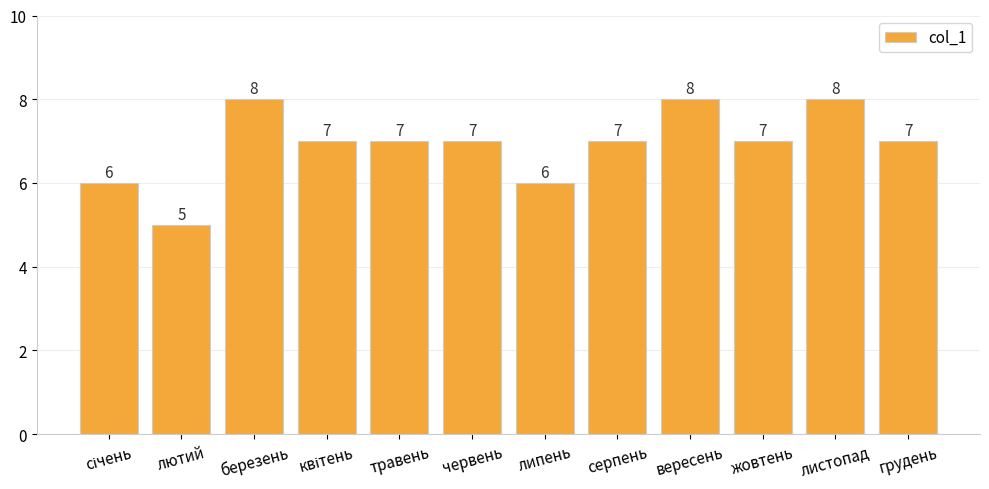

Read the value at листопад.

8